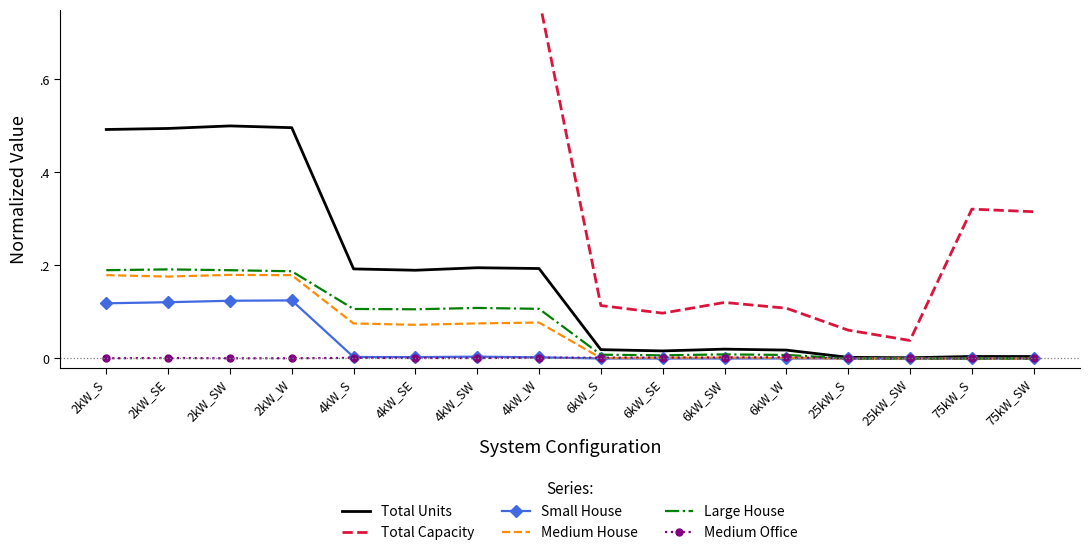

What is the difference between the maximum and minimum values in the Total Capacity series?

1.0